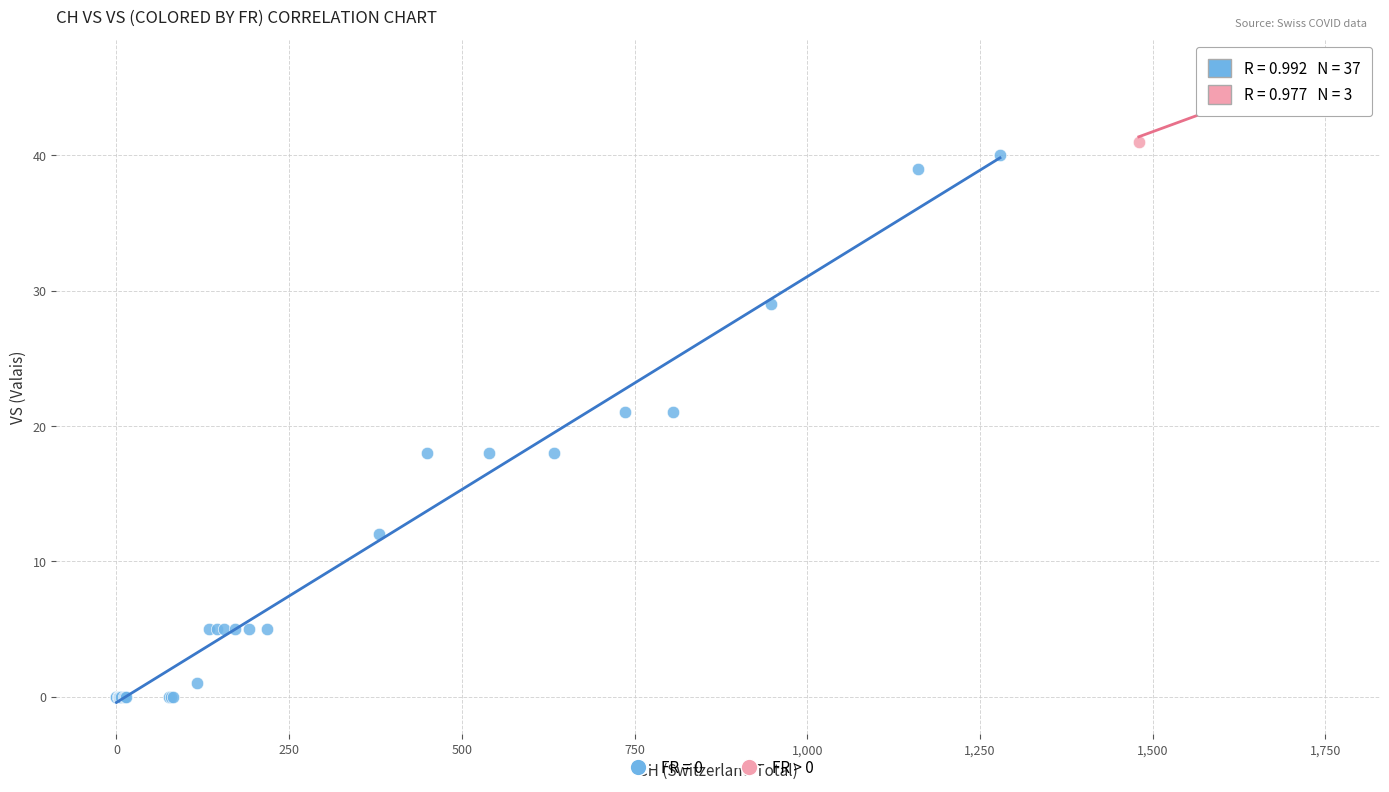

Which series reaches the maximum Y coordinate?

FR > 0